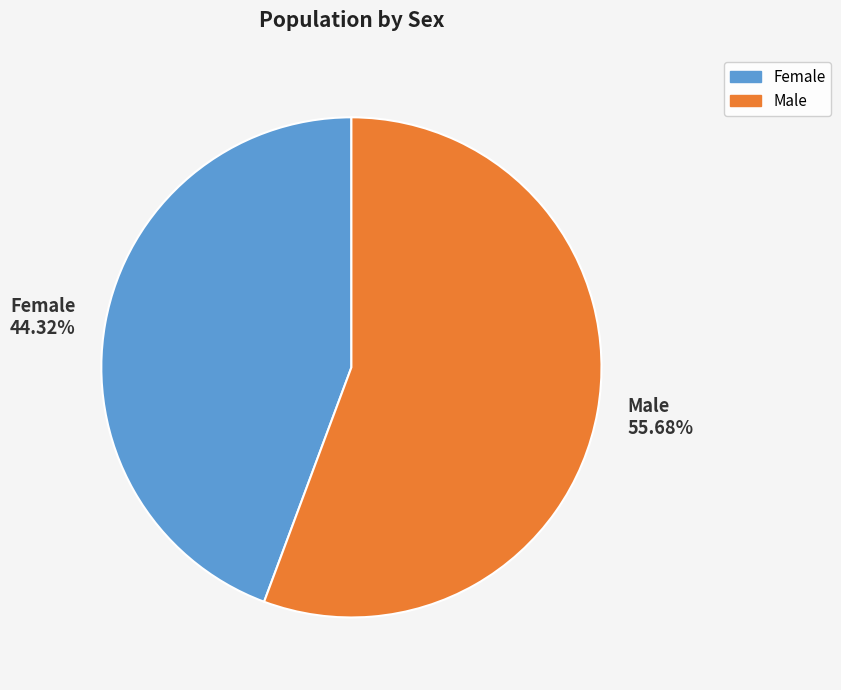

Which slice represents more than half of the pie?

Male